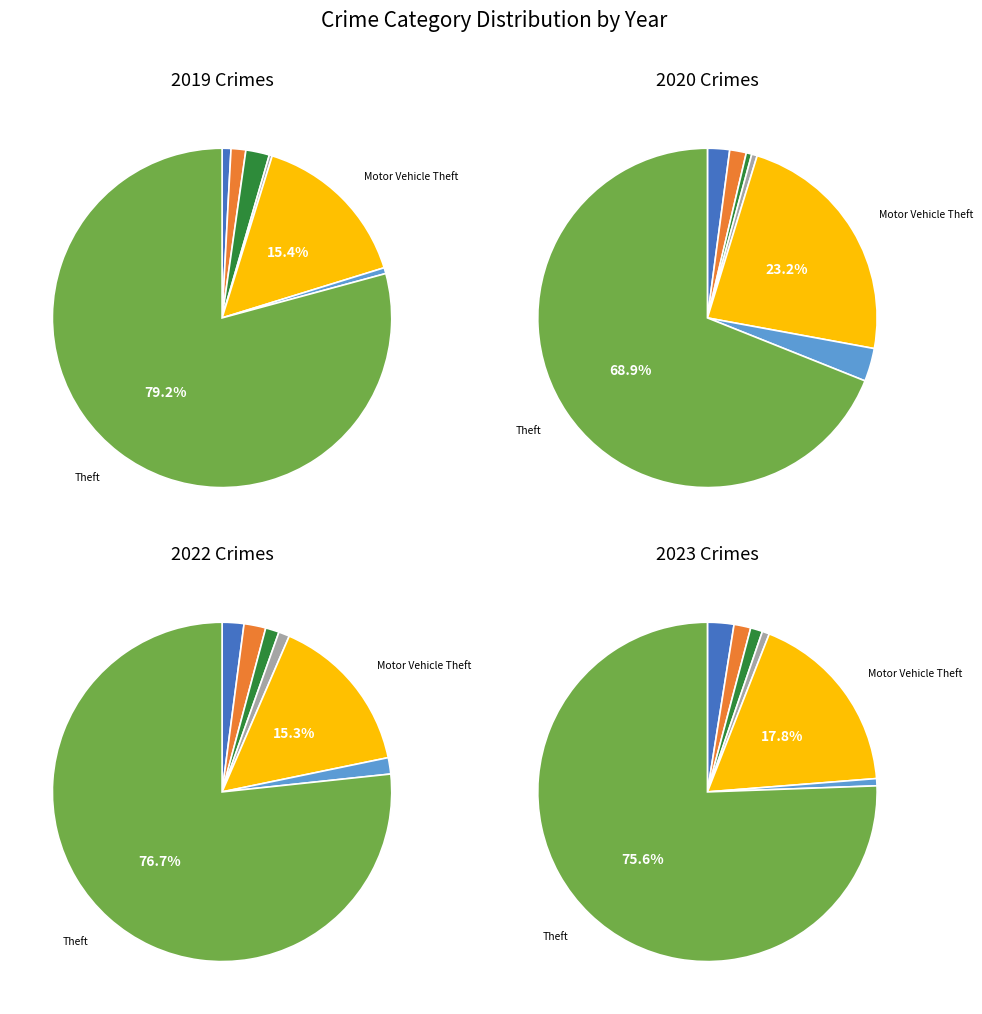

To the nearest percent, what is the difference between the values_2020 and 5 slice percentages?

1%